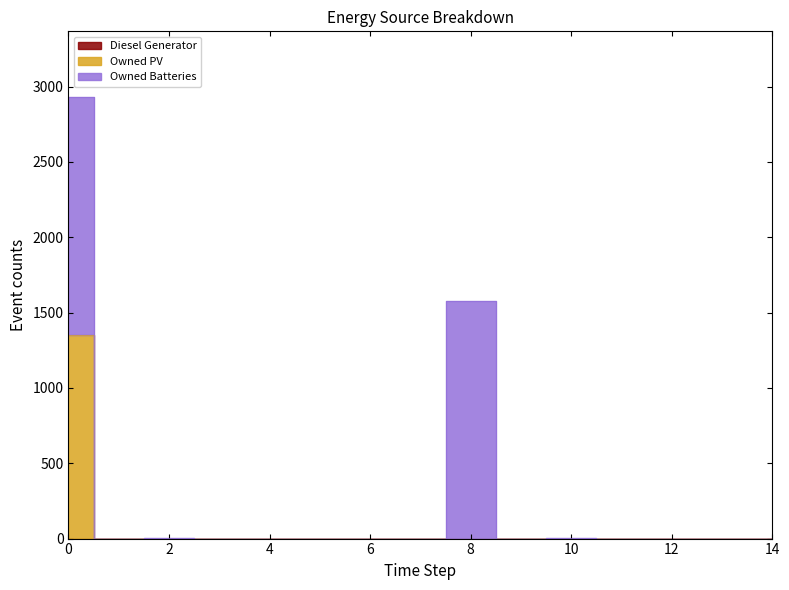

True or false: Diesel Generator has more than 1 interior local peaks.

False